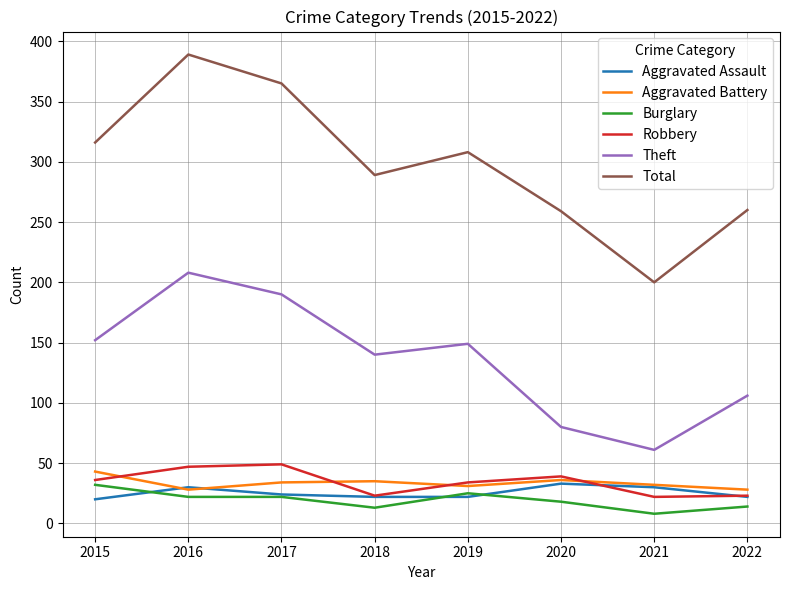

What is the approximate value of Total at 2022?

260